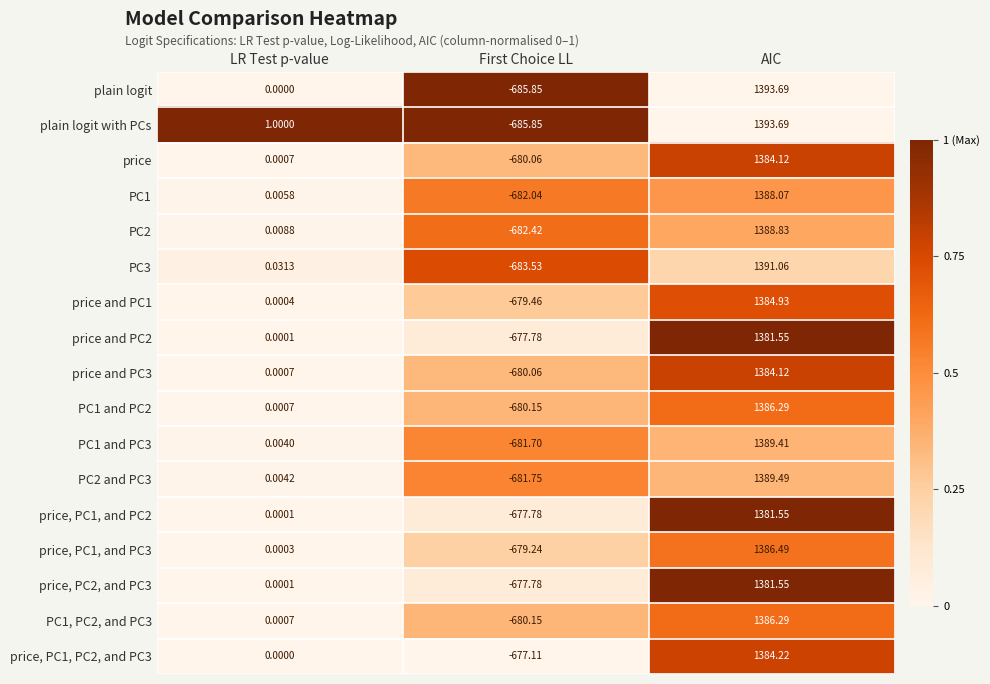

Where does the price and PC3 series first go above 0?

LR Test p-value